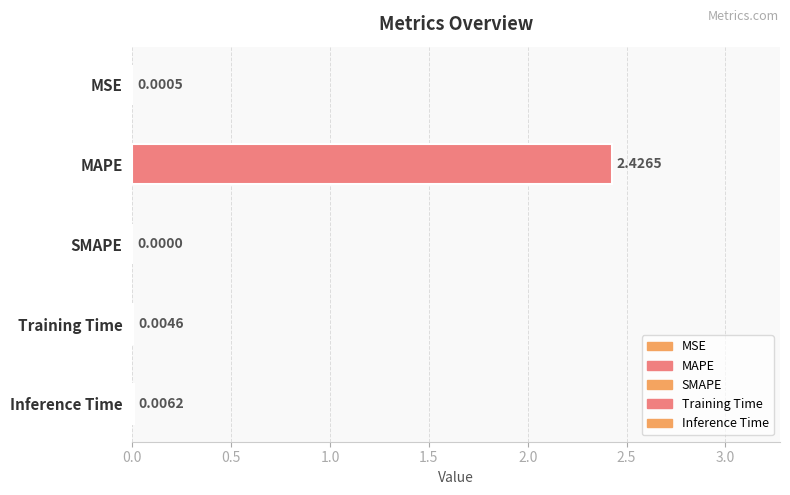

Rank the categories by value from highest to lowest.

MAPE, Inference Time, Training Time, MSE, SMAPE